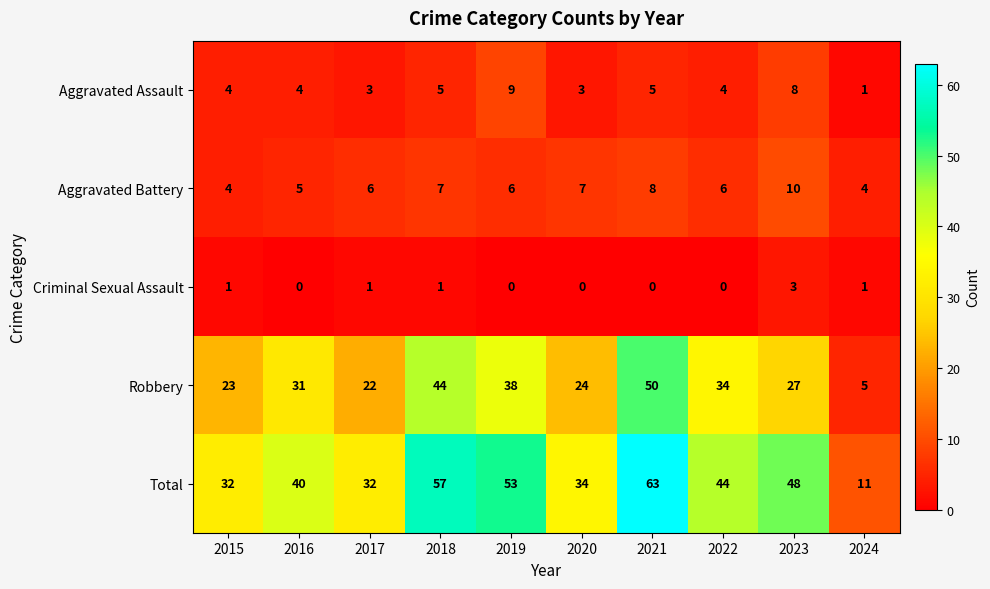

True or false: Aggravated Battery has a value of 7 at 2018.

True